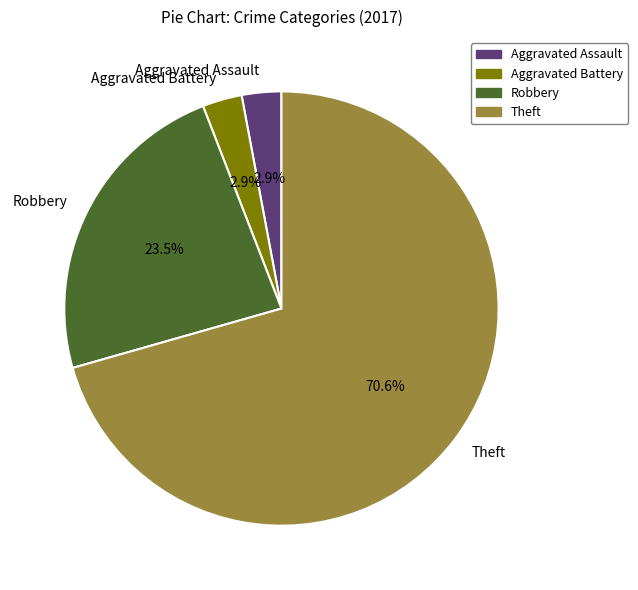

To the nearest percent, what percentage of the pie is Aggravated Assault?

3%